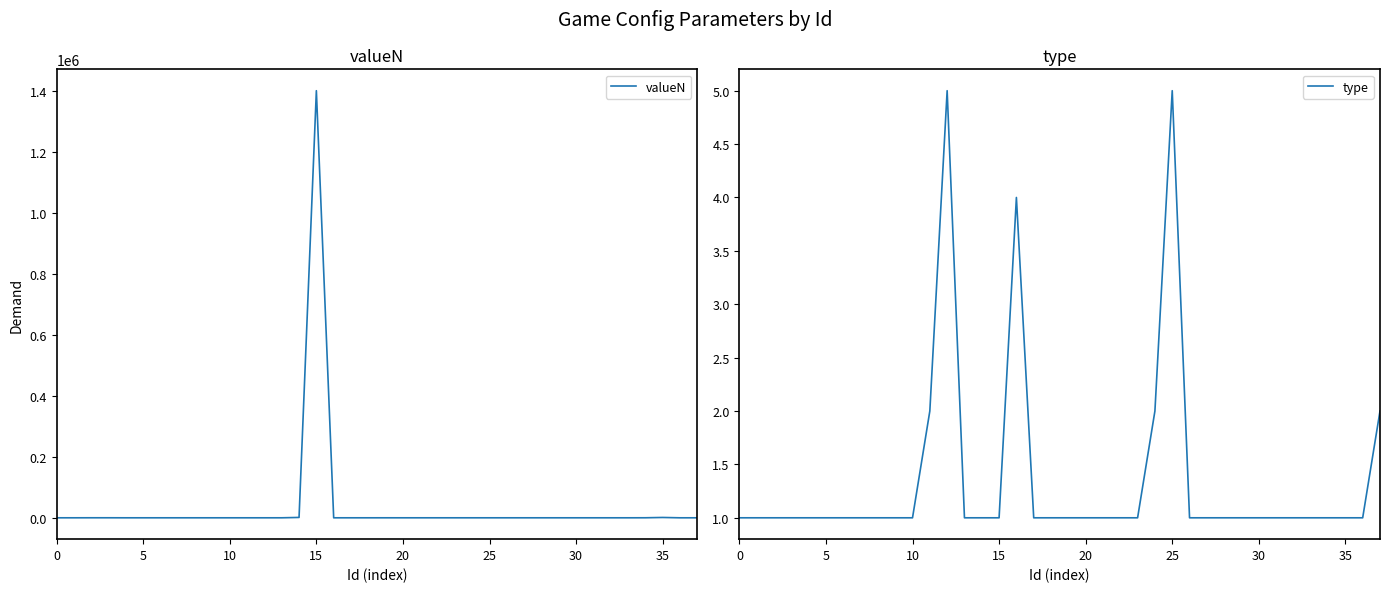

True or false: type and valueN intersect in this chart.

True